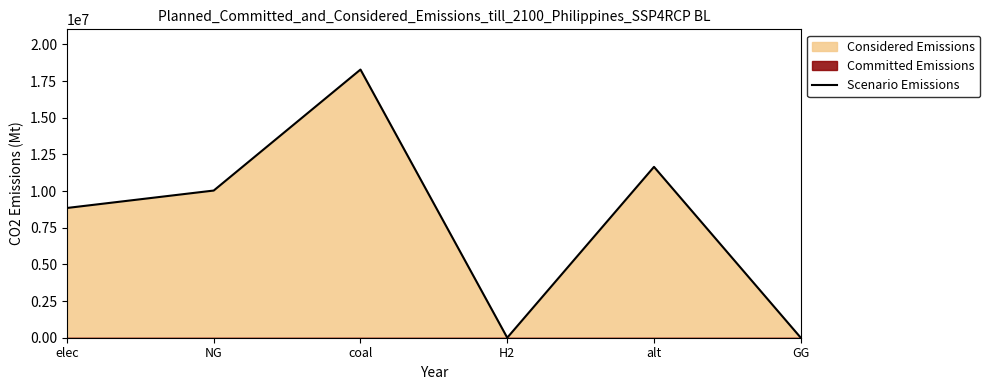

How many interior local valleys (lower than both neighbors) does the data have?

1